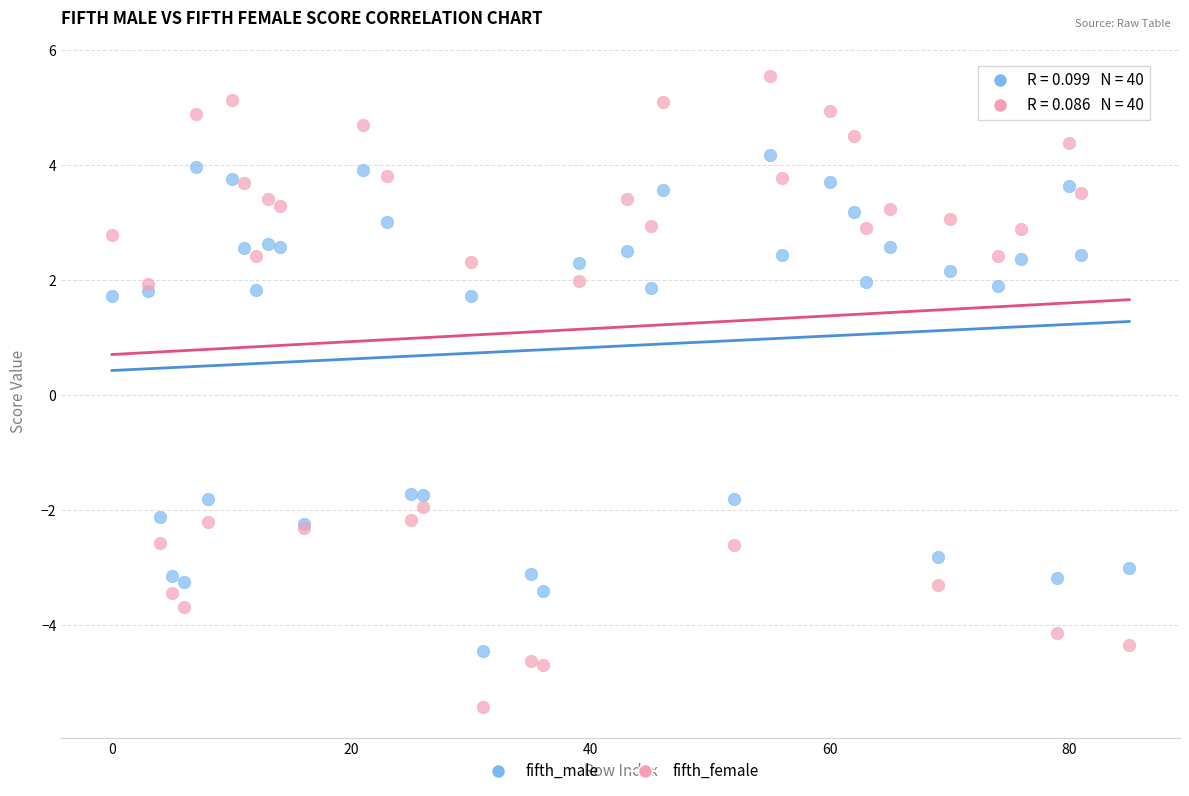

Which series reaches the minimum Y coordinate?

fifth_female